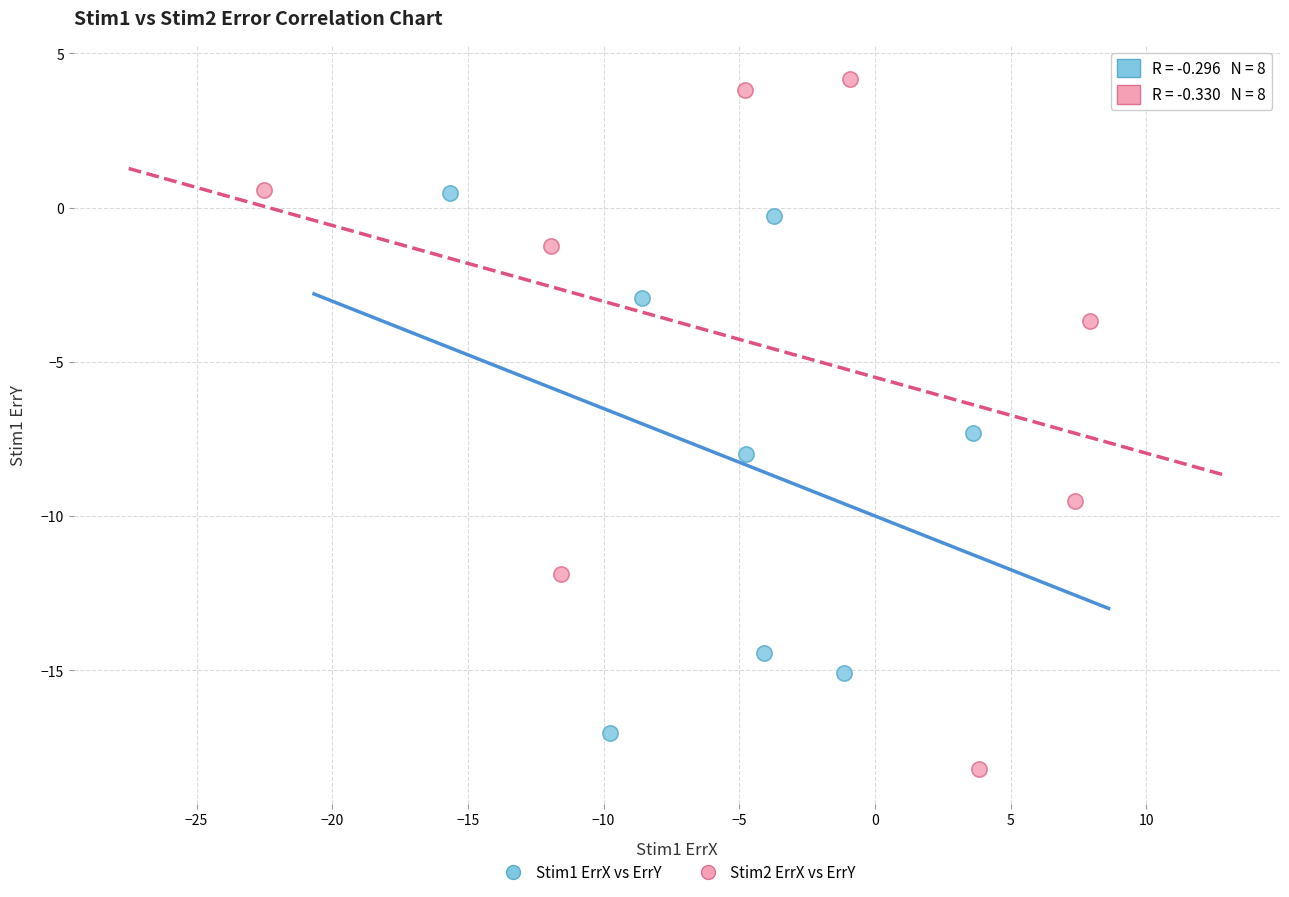

Which series contains the lowest Y value?

Stim2 ErrX vs ErrY